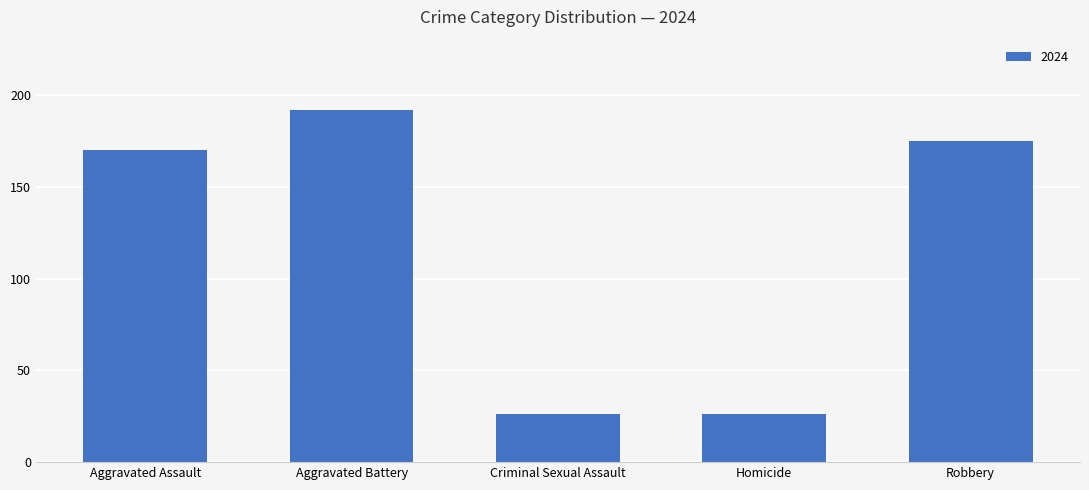

Reading left to right, extract all data points from this chart.

170	192	26	26	175